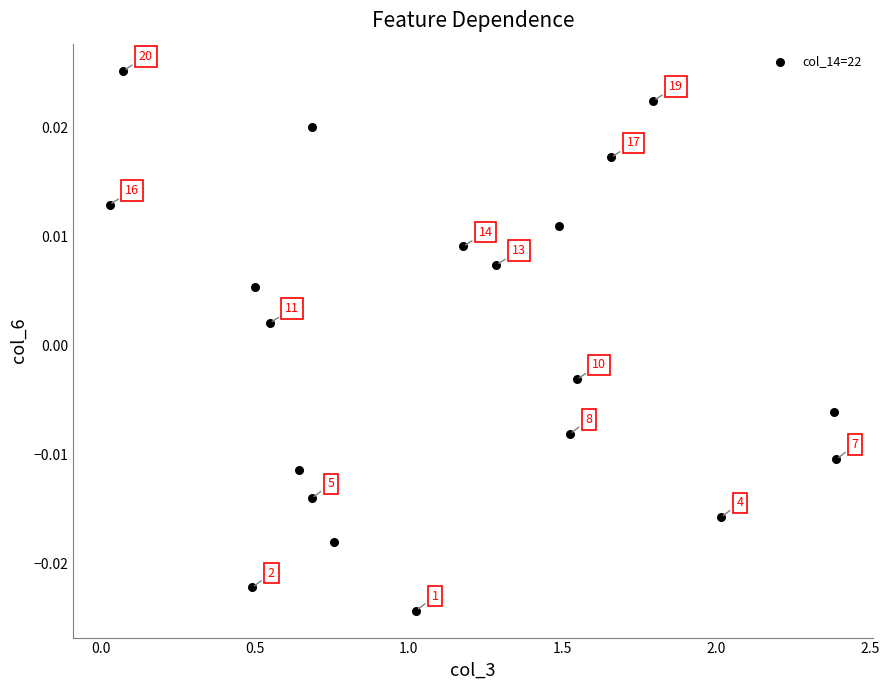

What is the range of X values (max minus min)?

2.4